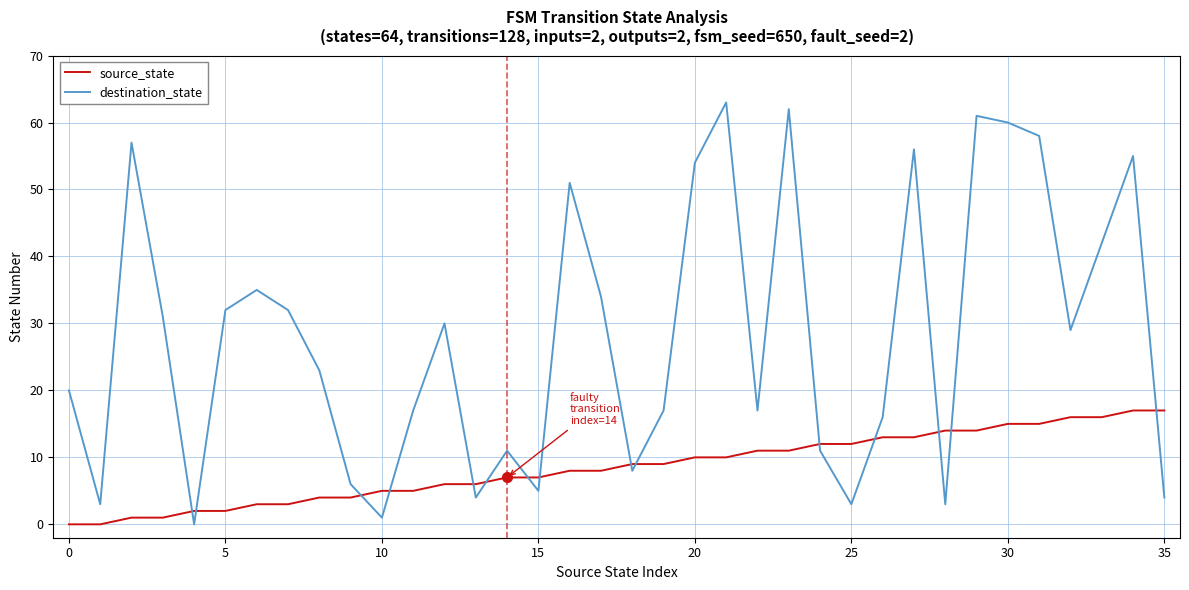

Which series has the widest spread of values?

destination_state